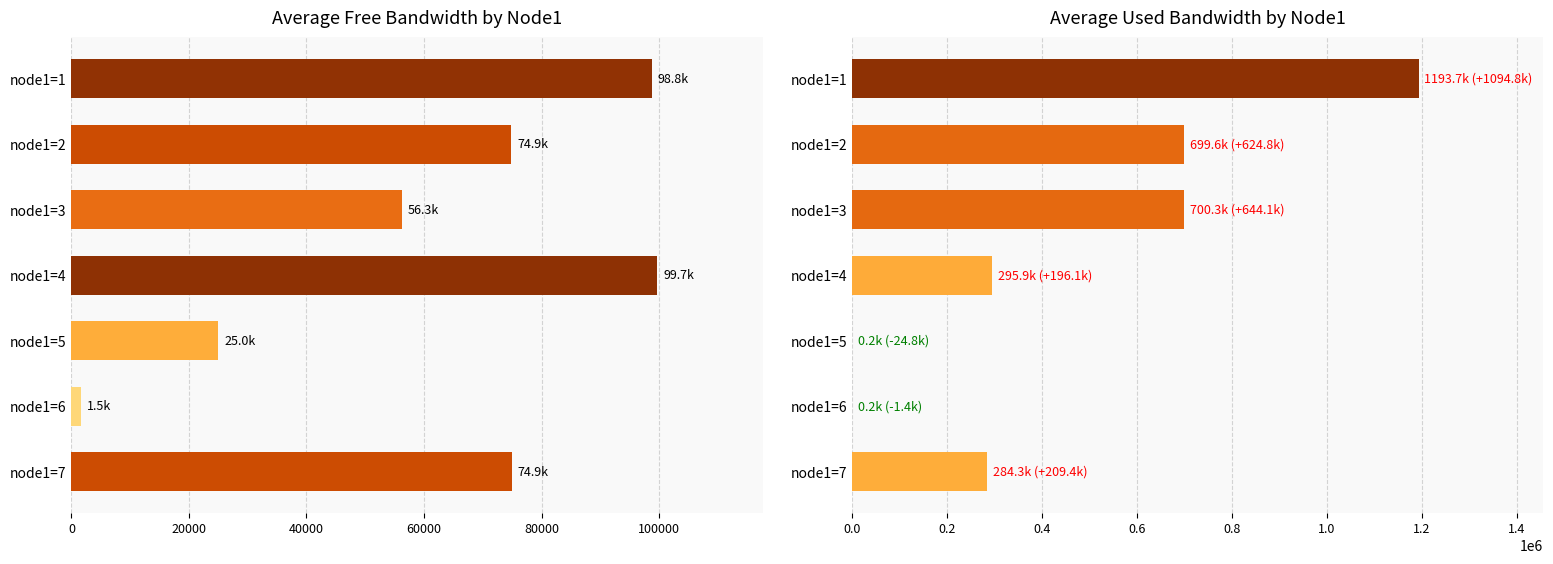

How many series are shown in this chart?

2